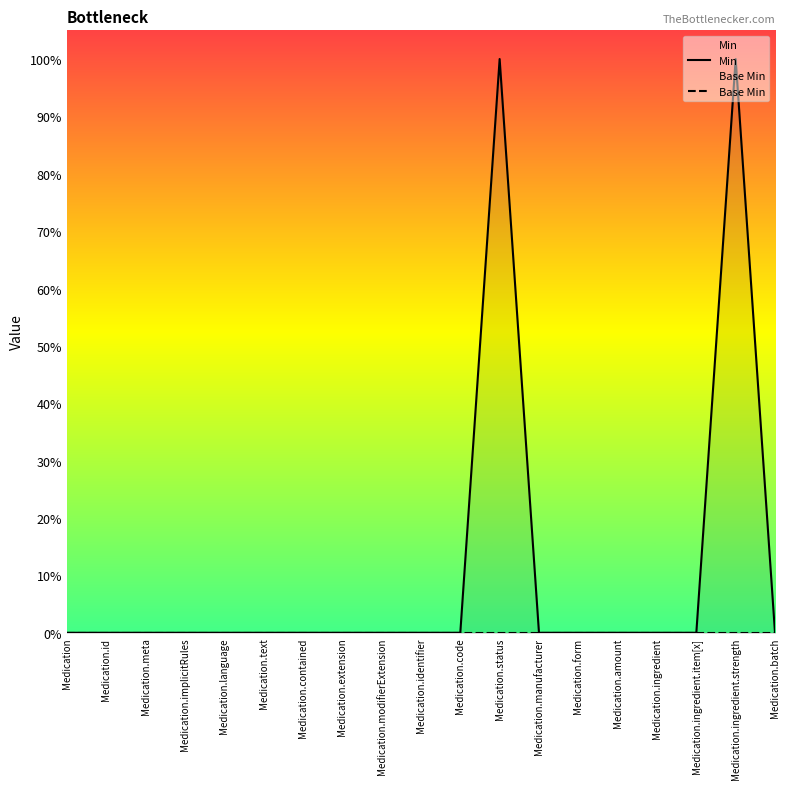

At which label does Base Min reach its peak?

Medication